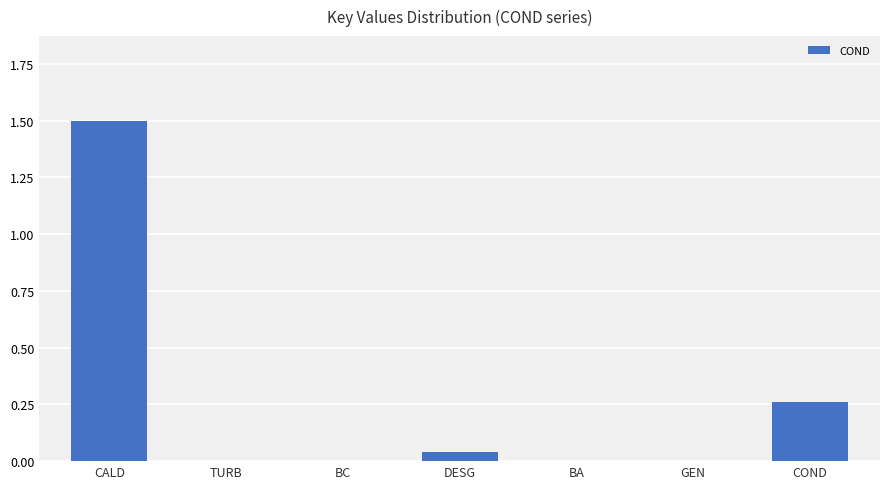

Between CALD and DESG, which is larger?

CALD